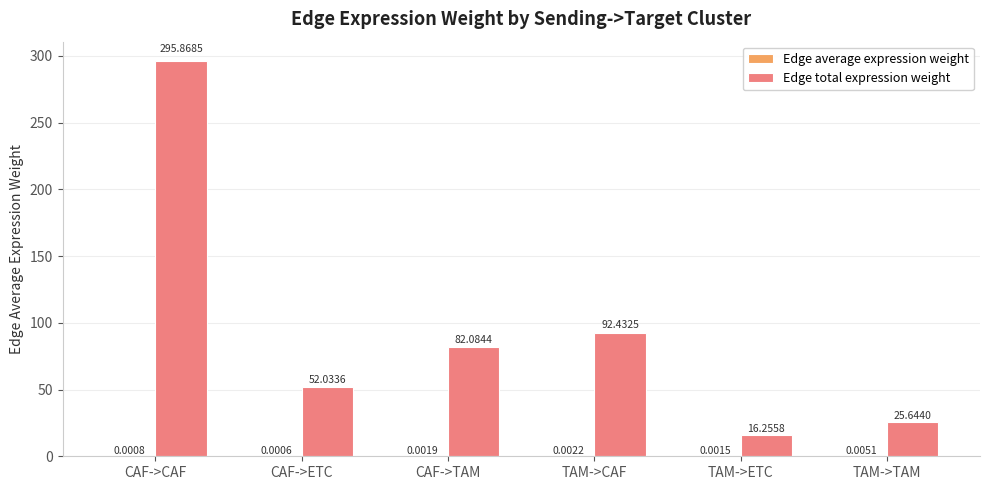

What is the total value across all series at CAF->ETC?

52.0